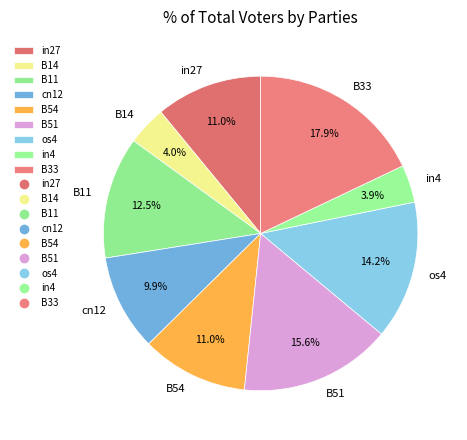

What portion of the pie excludes in27?

89.0%